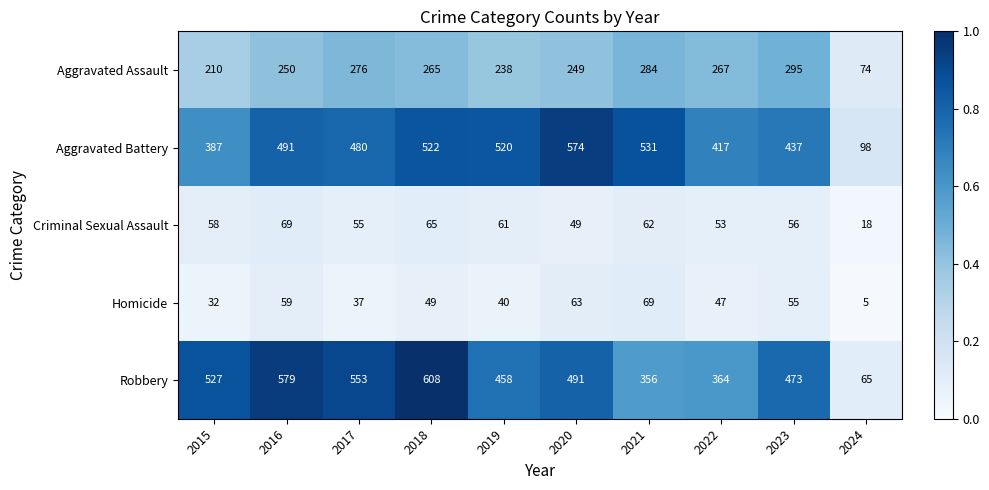

Which series has the widest spread of values?

Robbery